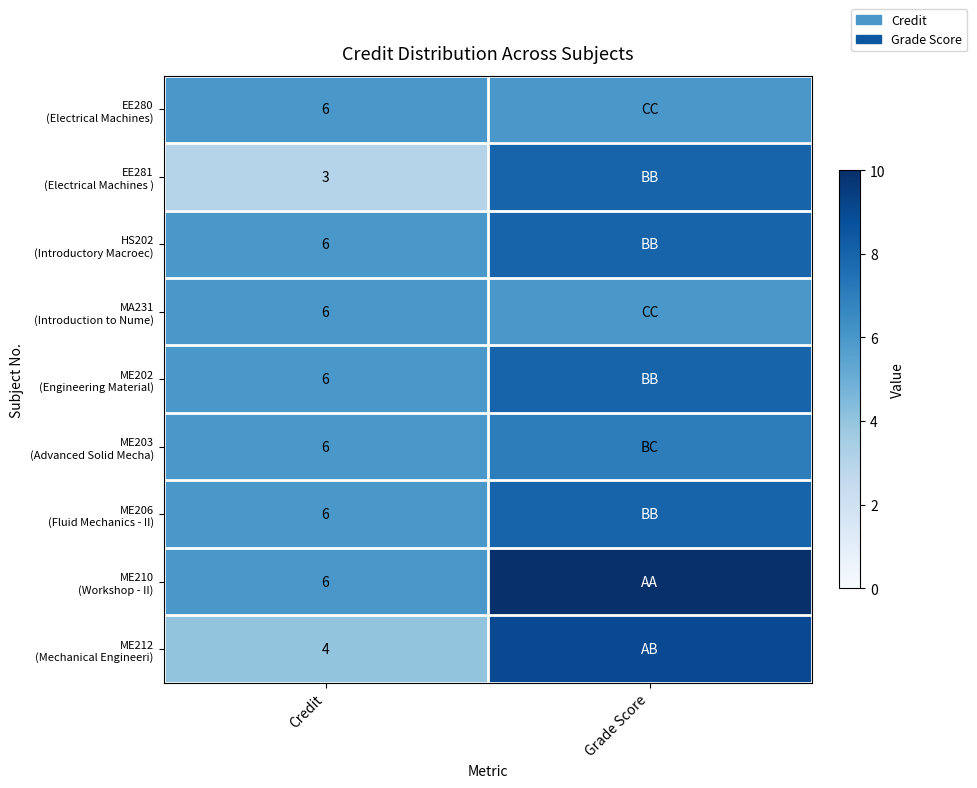

What is the total value across all series at Credit?

49